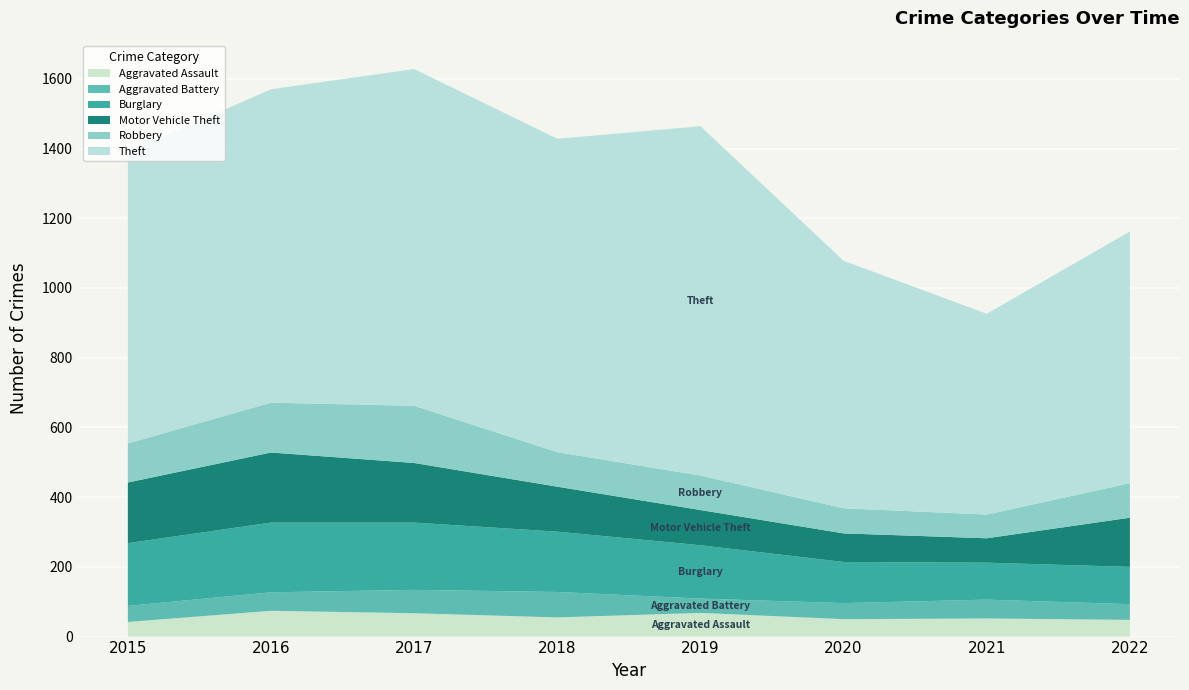

Reading left to right, list all the values displayed in this chart.

Aggravated Assault: 42	74	67	55	68	50	52	48
Aggravated Battery: 46	53	67	73	41	46	54	45
Burglary: 180	200	193	173	153	118	106	107
Motor Vehicle Theft: 174	201	171	129	101	82	70	141
Robbery: 112	143	164	99	99	72	68	99
Theft: 836	899	966	899	1002	710	576	722